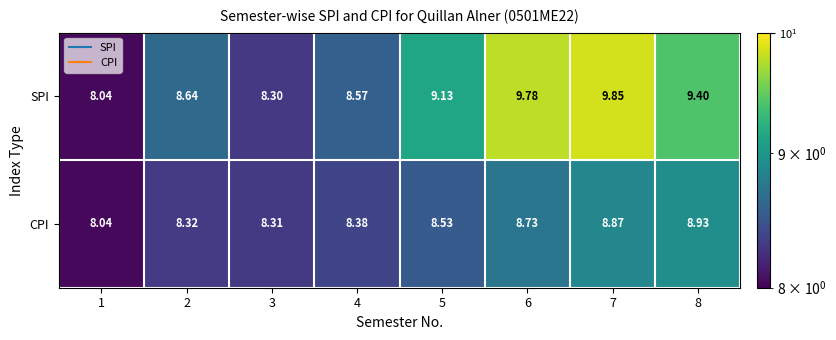

Which series has the largest range (max minus min)?

SPI